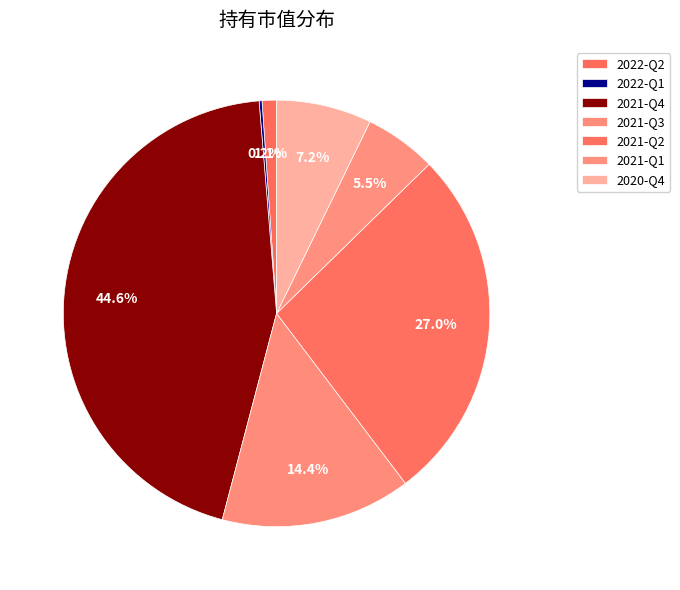

Does 2021-Q4 represent more than half of the total?

No